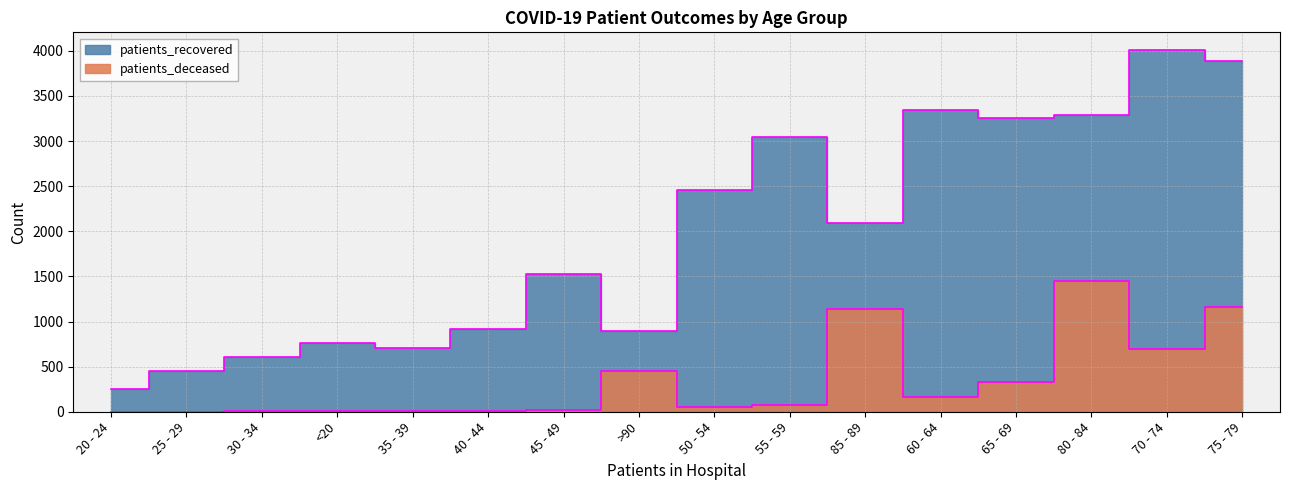

List the series in order of their peak value, lowest first.

patients_deceased, patients_recovered